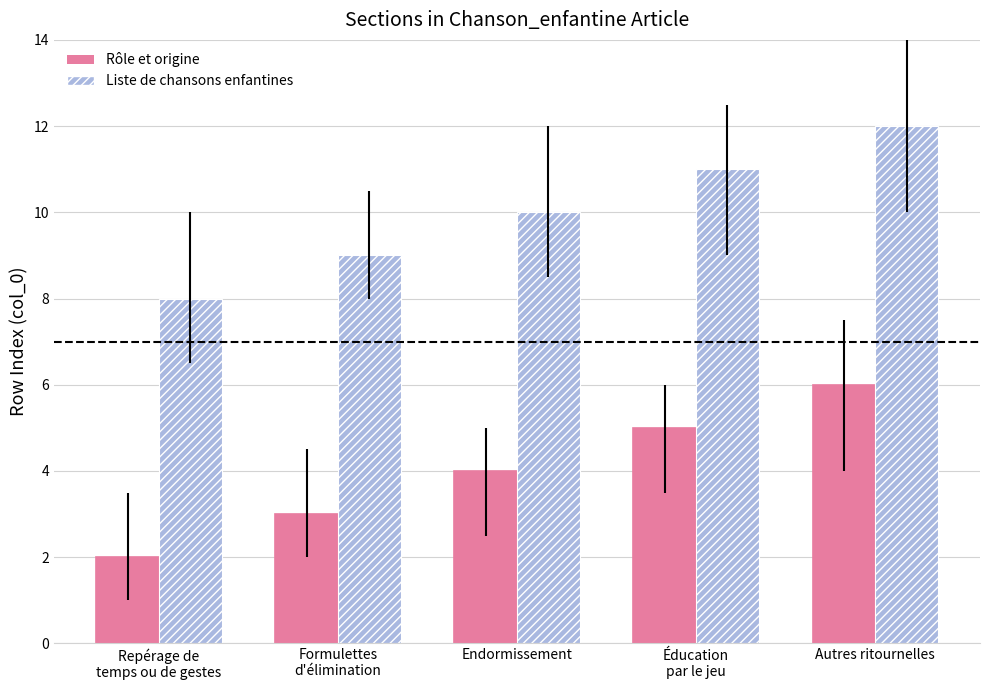

List the series in order of their peak value, lowest first.

Rôle et origine, Liste de chansons enfantines